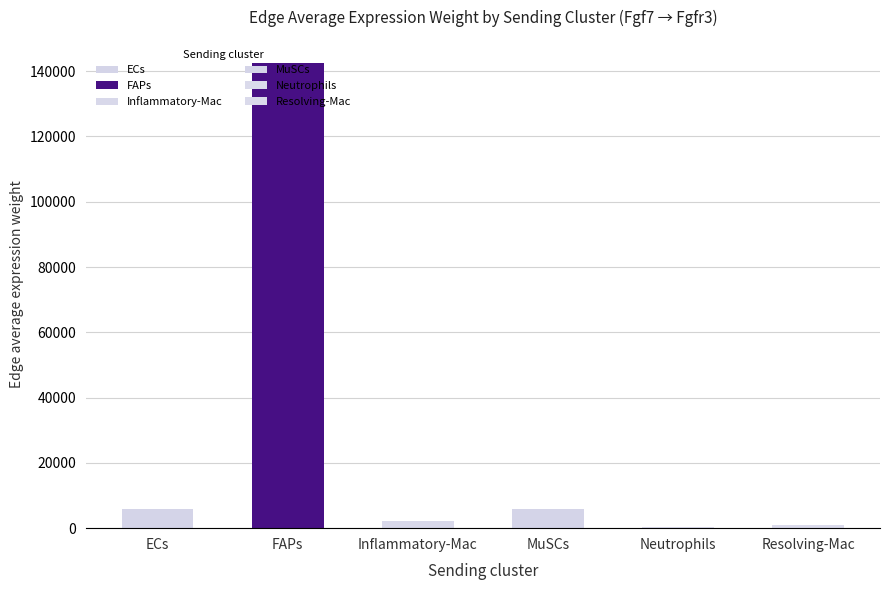

What value does the data have at ECs?

5798.1